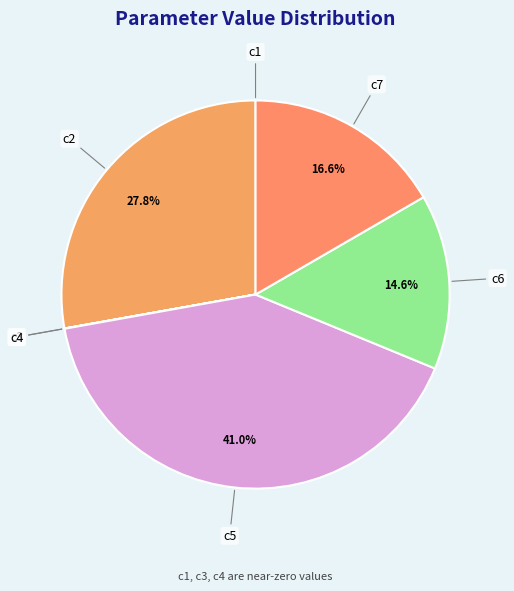

Which category has the biggest portion of the pie?

c5